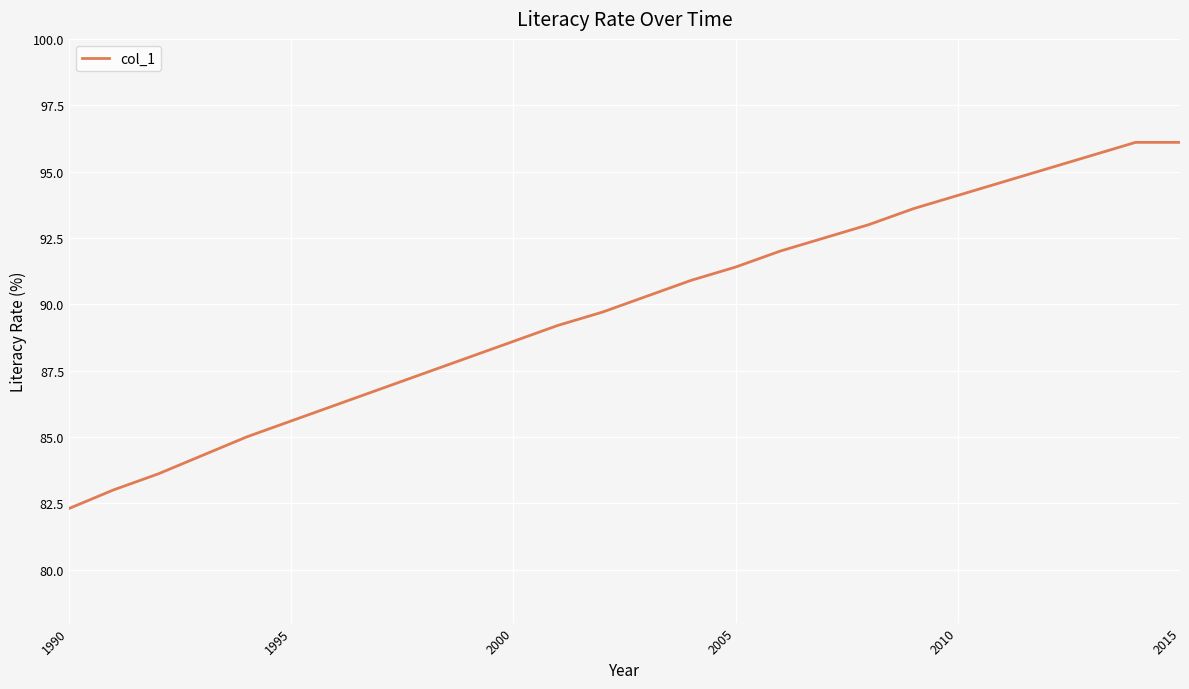

What is the difference between the maximum and minimum values?

13.8